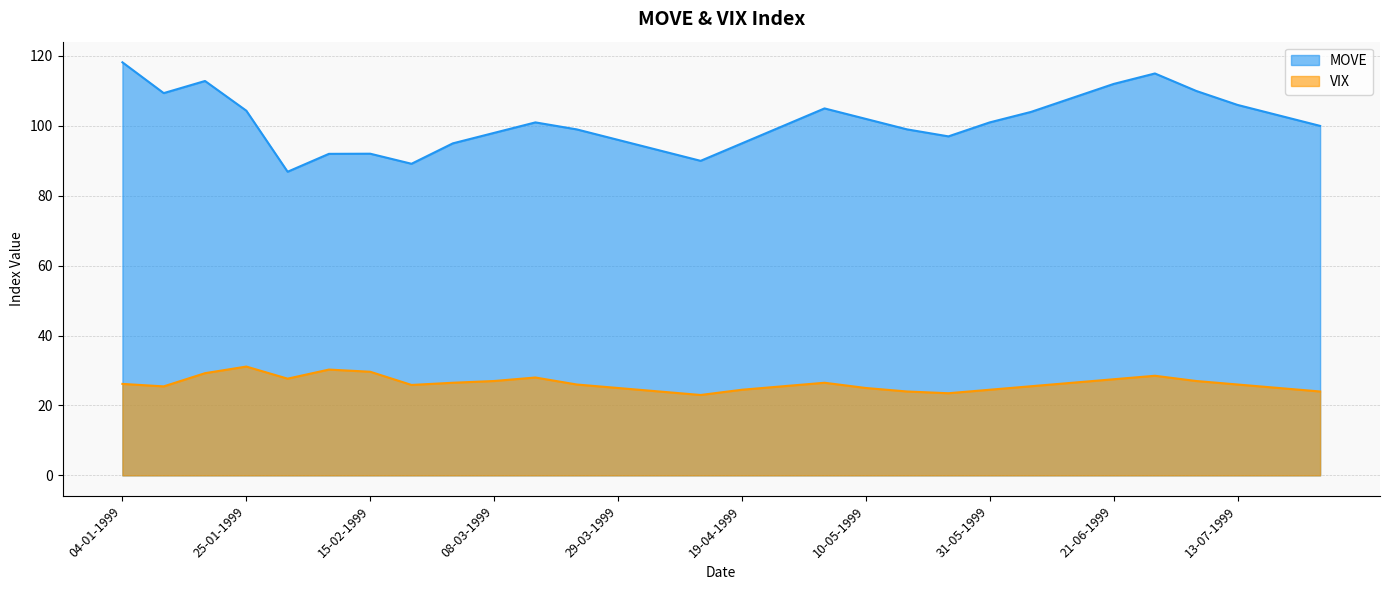

What is the average value of the VIX series?

26.3